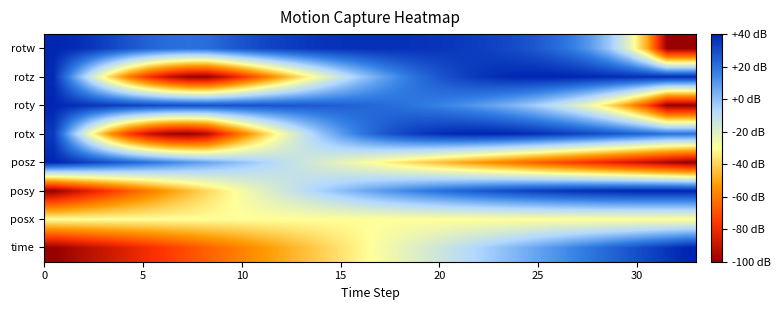

Reading left to right, transcribe all the data shown in this chart.

time: -100.0	-95.7	-91.6	-87.4	-83.1	-78.9	-74.6	-70.4	-66.1	-61.8	-57.6	-53.3	-49.1	-44.9	-40.6	-36.4	-32.1	-27.8	-23.5	-19.4	-15.2	-10.9	-6.7	-2.4	1.9	6.1	10.5	14.6	18.8	23.1	27.3	31.5	35.8	40.0
posx: -30.0	-30.0	-30.0	-30.0	-30.0	-30.0	-30.0	-30.0	-30.0	-30.0	-30.0	-30.0	-30.0	-30.0	-30.0	-30.0	-30.0	-30.0	-30.0	-30.0	-30.0	-30.0	-30.0	-30.0	-30.0	-30.0	-30.0	-30.0	-30.0	-30.0	-30.0	-30.0	-30.0	-30.0
posy: -100.0	-91.4	-83.2	-75.3	-67.5	-60.0	-52.7	-45.8	-39.1	-32.6	-26.4	-20.5	-15.1	-9.7	-4.6	0.1	4.7	9.0	12.9	16.6	20.0	23.1	26.0	28.6	31.0	33.1	34.9	36.4	37.7	38.7	39.4	39.8	40.0	39.9
posz: 40.0	35.9	31.8	27.7	23.5	19.4	15.2	11.0	6.8	2.6	-1.6	-5.9	-10.0	-14.2	-18.5	-22.7	-27.0	-31.3	-35.5	-39.7	-44.0	-48.2	-52.5	-56.8	-61.1	-65.4	-69.8	-74.1	-78.3	-82.7	-87.0	-91.3	-95.6	-100.0
rotx: 34.5	0.0	-30.2	-55.8	-76.3	-90.4	-98.3	-100.0	-94.4	-75.0	-57.2	-40.7	-26.2	-12.8	-1.0	9.1	17.8	24.9	30.4	34.6	37.5	39.2	40.0	39.8	38.9	37.5	35.4	33.2	30.7	28.1	25.4	22.6	19.6	19.6
roty: 40.0	37.8	35.8	34.0	32.3	31.0	29.8	28.9	28.3	28.3	28.2	27.9	27.4	26.8	26.0	25.0	23.7	22.2	20.5	18.5	16.2	13.5	10.3	6.6	2.1	-3.1	-9.5	-17.0	-26.2	-38.2	-53.2	-73.0	-100.0	-100.0
rotz: 38.4	10.3	-16.0	-39.9	-61.1	-78.1	-90.8	-98.5	-100.0	-89.1	-75.8	-62.0	-48.9	-36.2	-24.2	-13.2	-3.1	6.0	14.0	20.8	26.5	31.2	34.8	37.4	39.0	39.9	40.0	39.6	38.9	38.1	37.5	37.3	37.9	37.9
rotw: 40.0	38.5	35.5	31.5	27.3	23.8	21.2	20.1	20.9	25.0	28.4	31.2	33.3	34.9	36.0	36.7	37.1	37.1	37.0	36.5	35.9	35.0	33.8	32.2	30.0	27.0	22.9	17.3	9.3	-2.8	-21.0	-50.2	-100.0	-100.0